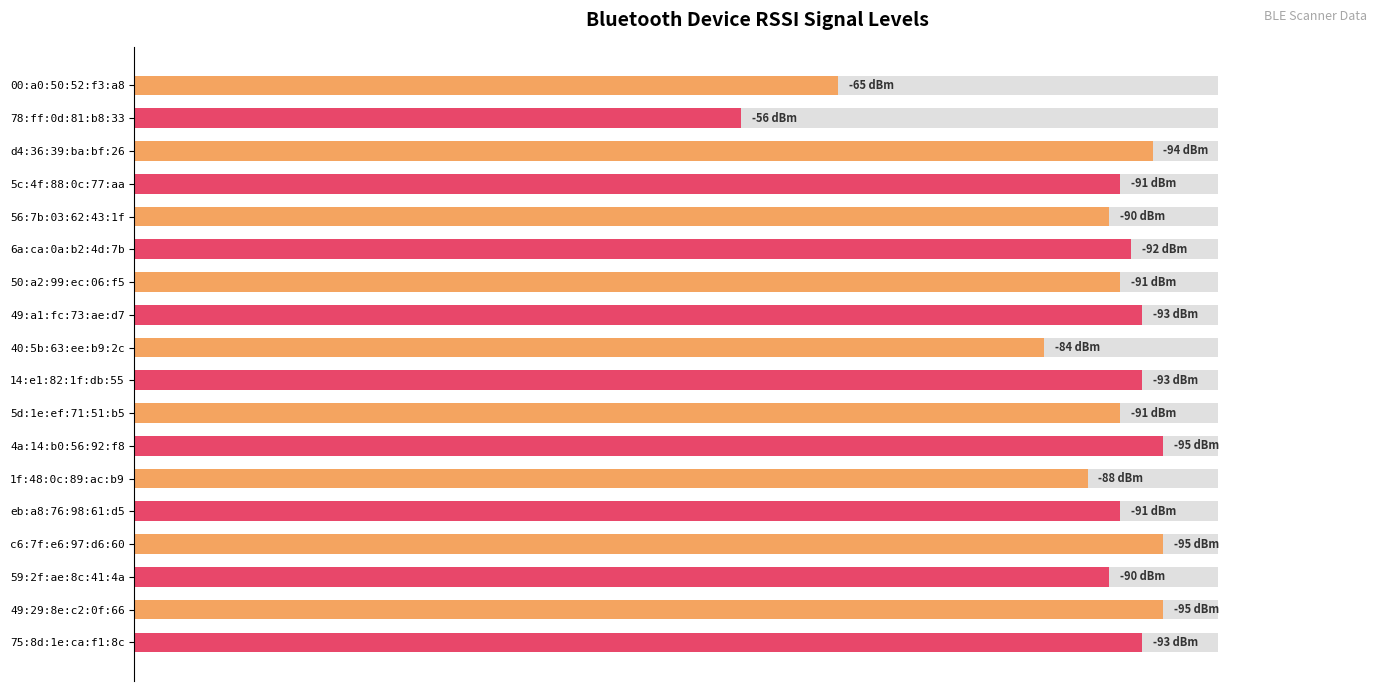

The value at 78:ff:0d:81:b8:33 is 95.6. True or false?

False